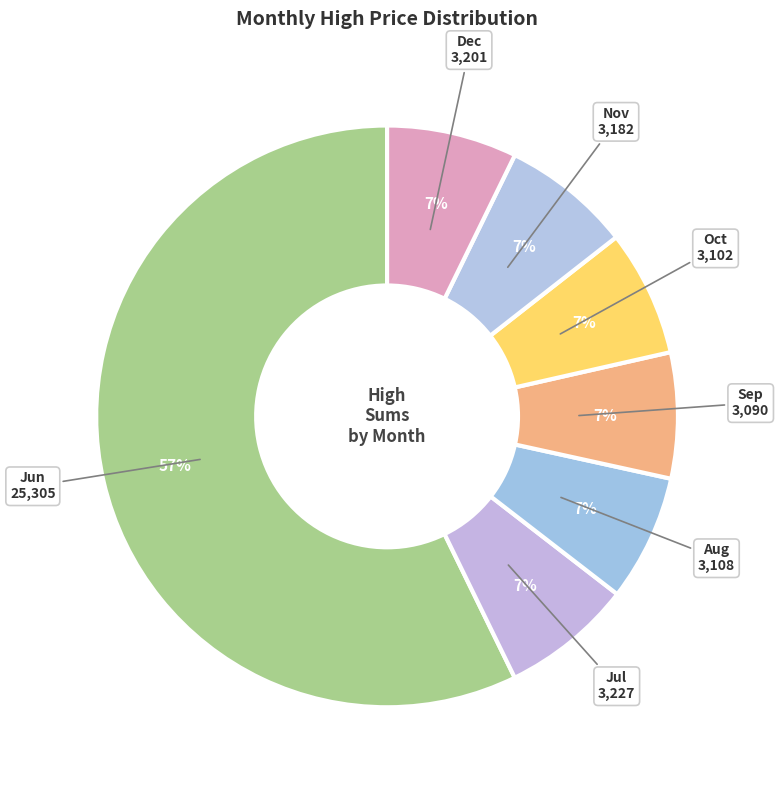

What is the ratio of the value at Oct to the value at Sep?

1.0